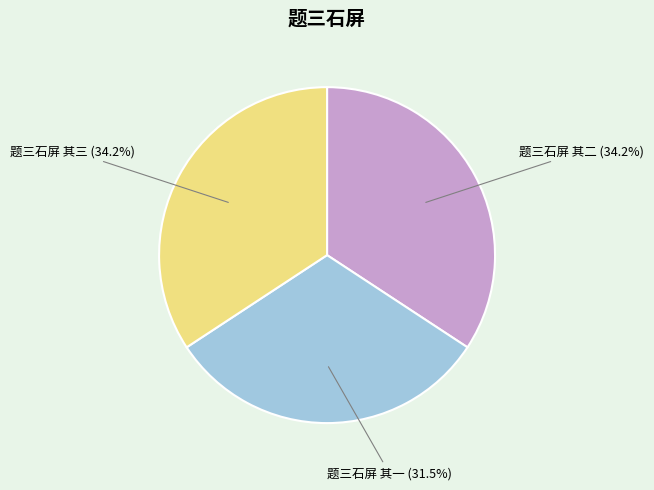

What percentage is the 题三石屏 其三 slice, to the nearest percent?

34%